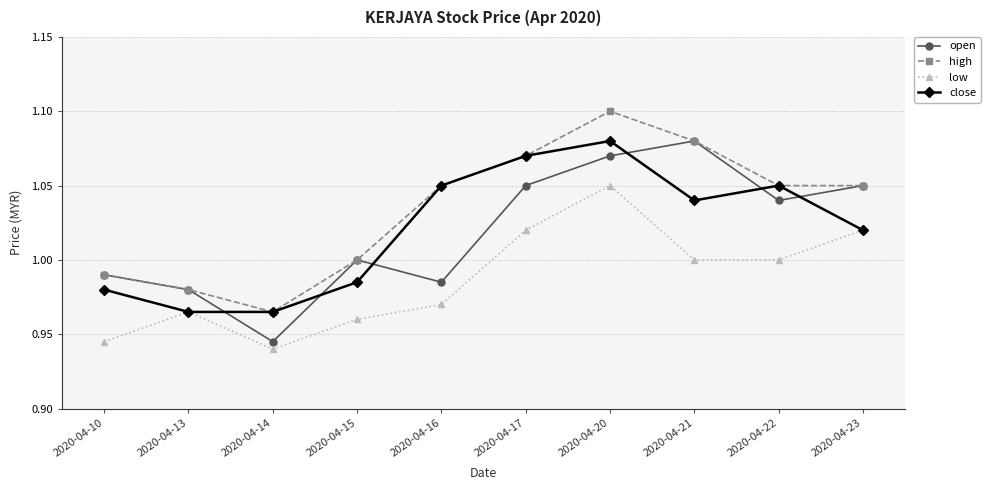

Where is the first local maximum for low?

2020-04-13